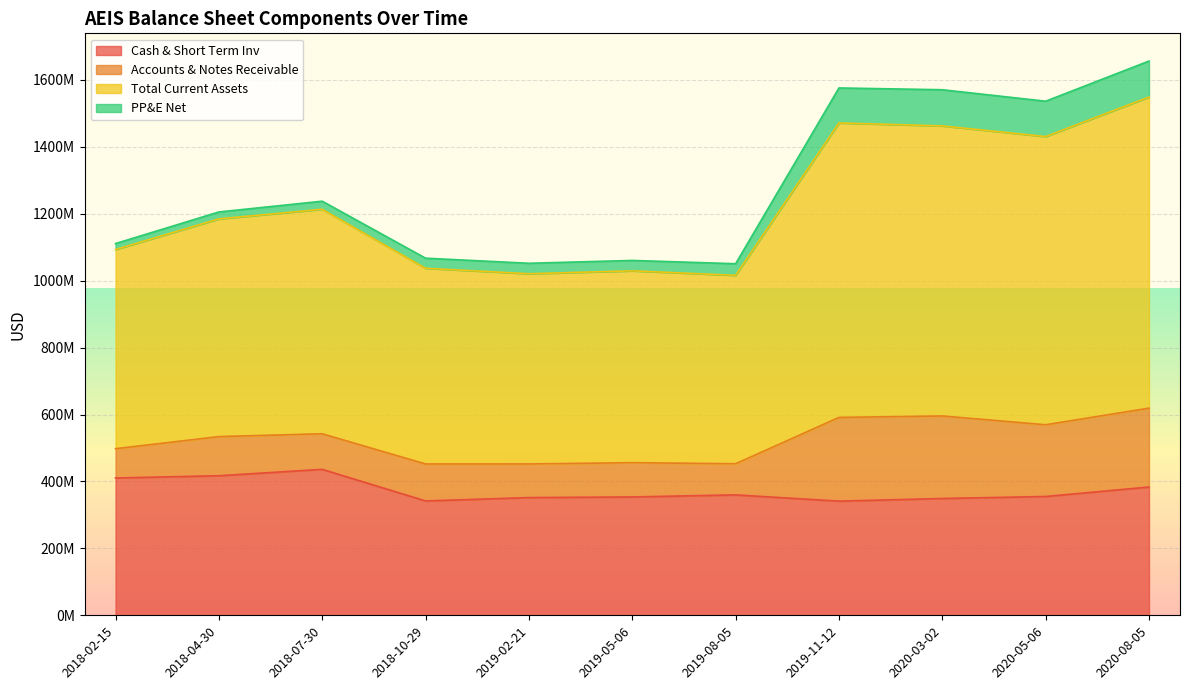

What is the maximum value for Cash & Short Term Inv?

436145000